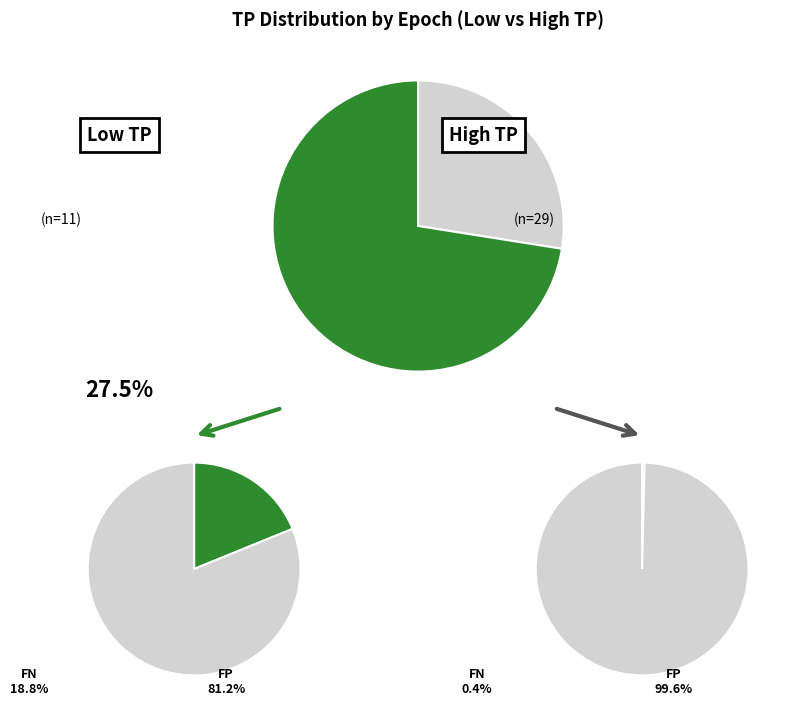

Does 15 represent more than half of the total?

No